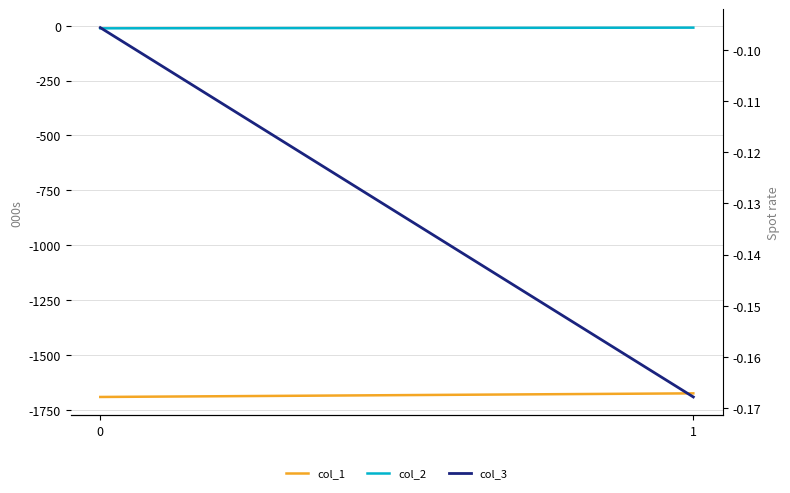

The col_2 series shows -2.8 at 1. True or false?

False